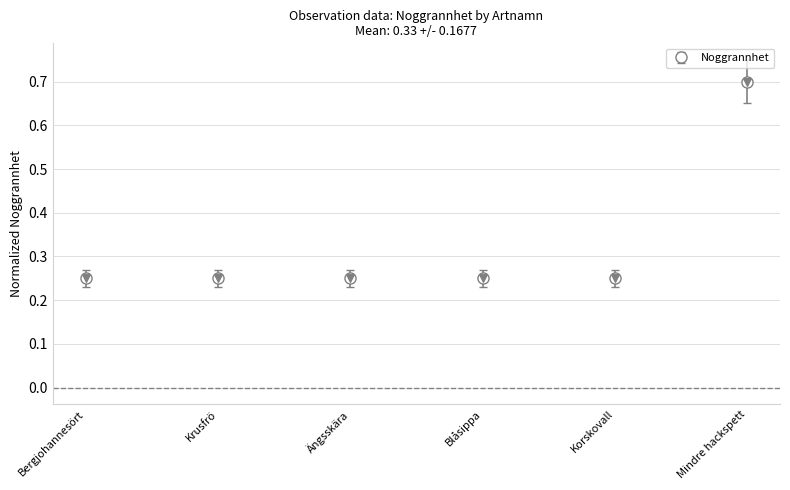

Which has a higher value, Bergjohannesört or Mindre hackspett?

Mindre hackspett